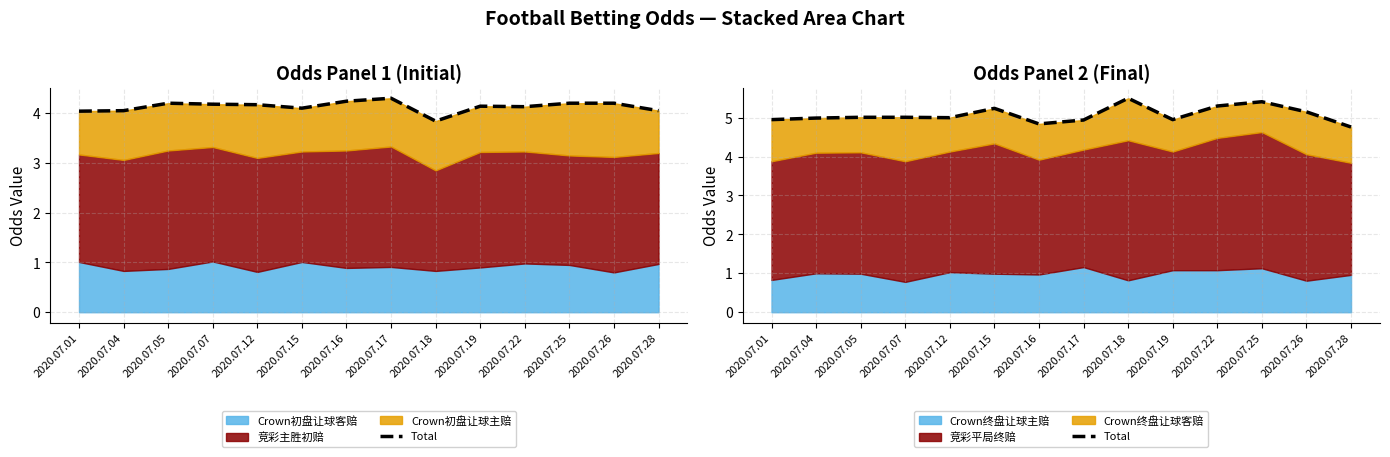

What is the maximum value shown in the chart?

5.5